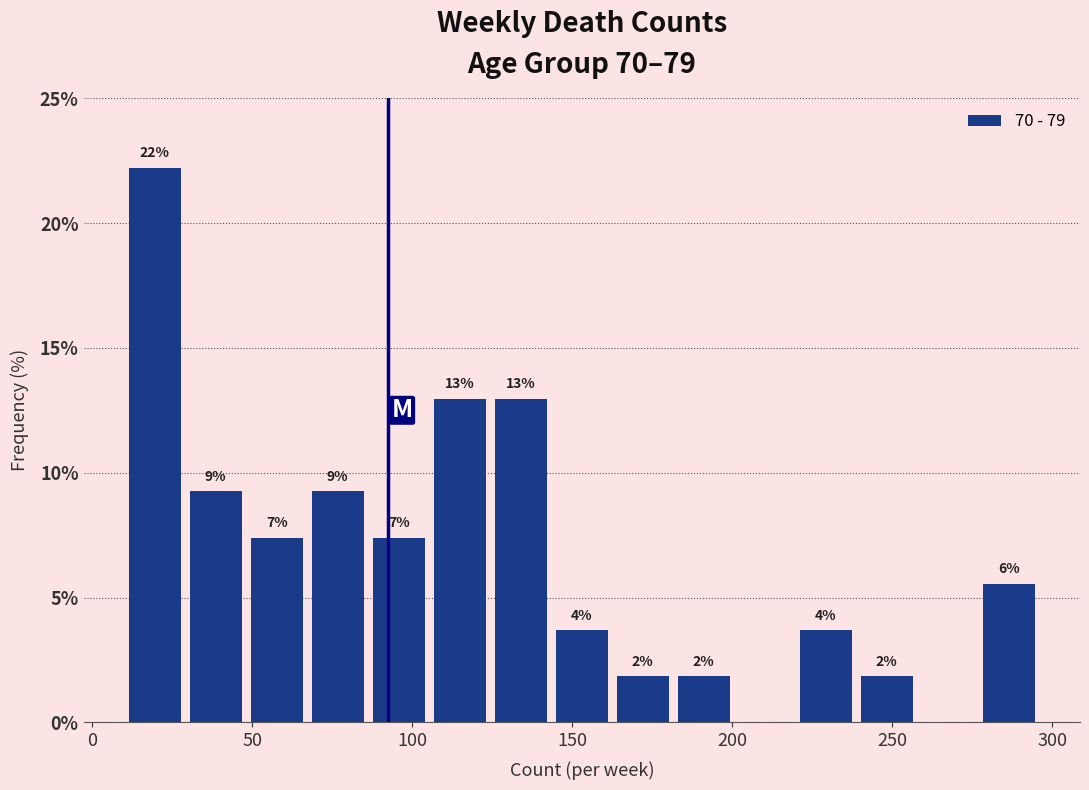

Around what value on the x-axis is the tallest bar? Give the approximate position of its centre, as read against the axis.

20